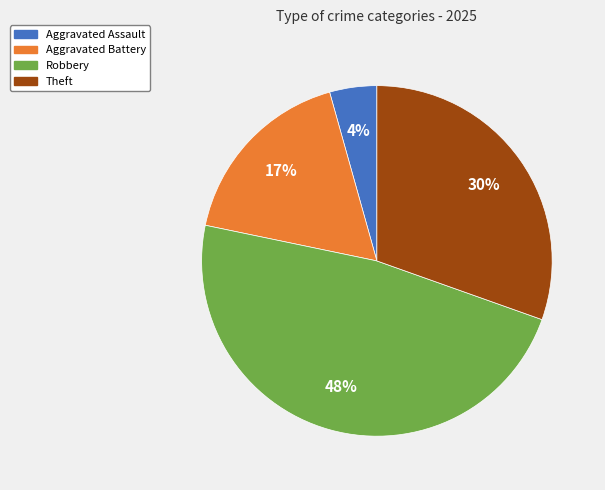

How many segments does this pie chart have?

4